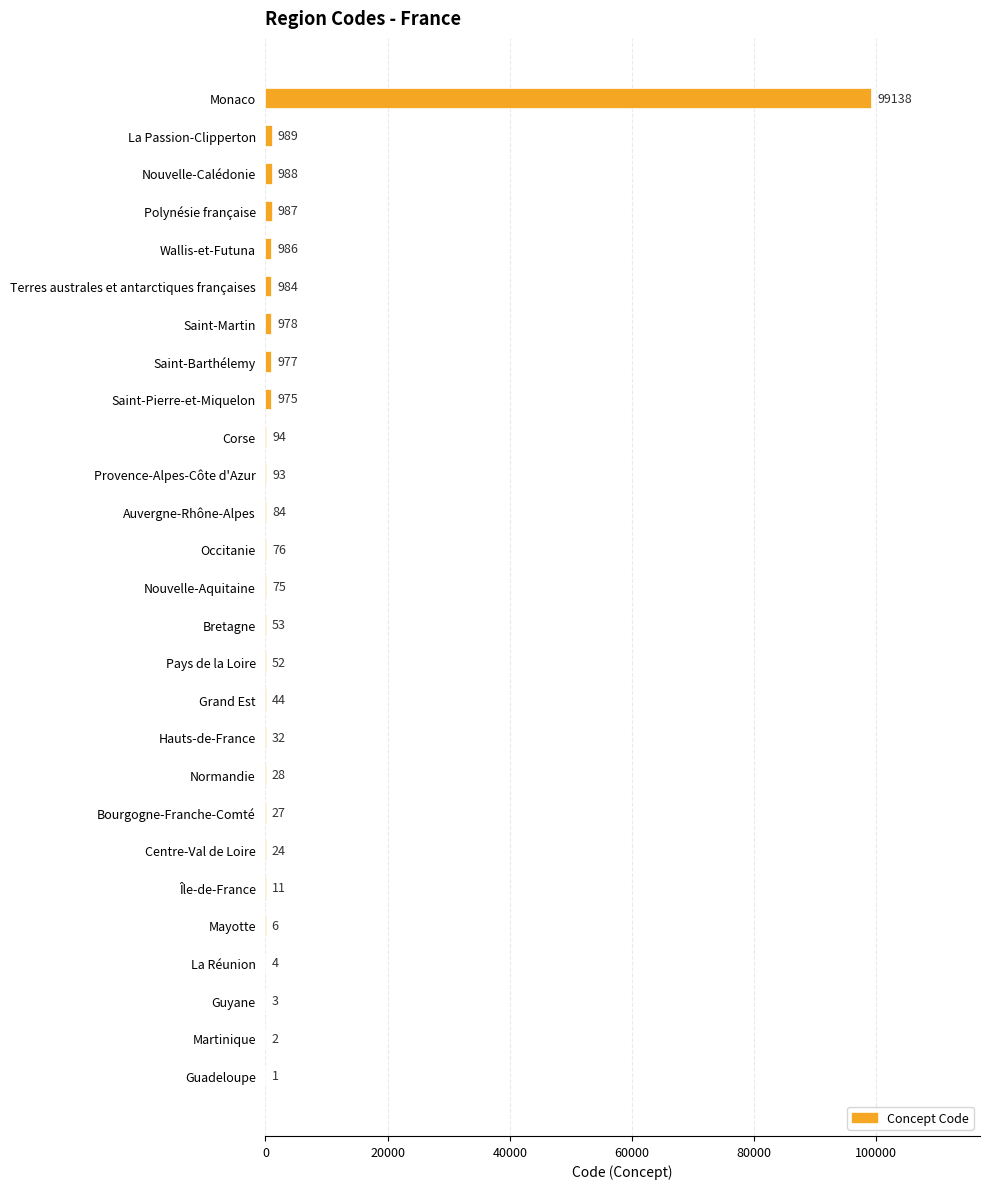

Reading top to bottom, extract all data points from this chart.

Monaco=99138	La Passion-Clipperton=989	Nouvelle-Calédonie=988	Polynésie française=987	Wallis-et-Futuna=986	Terres australes et antarctiques françaises=984	Saint-Martin=978	Saint-Barthélemy=977	Saint-Pierre-et-Miquelon=975	Corse=94	Provence-Alpes-Côte d'Azur=93	Auvergne-Rhône-Alpes=84	Occitanie=76	Nouvelle-Aquitaine=75	Bretagne=53	Pays de la Loire=52	Grand Est=44	Hauts-de-France=32	Normandie=28	Bourgogne-Franche-Comté=27	Centre-Val de Loire=24	Île-de-France=11	Mayotte=6	La Réunion=4	Guyane=3	Martinique=2	Guadeloupe=1